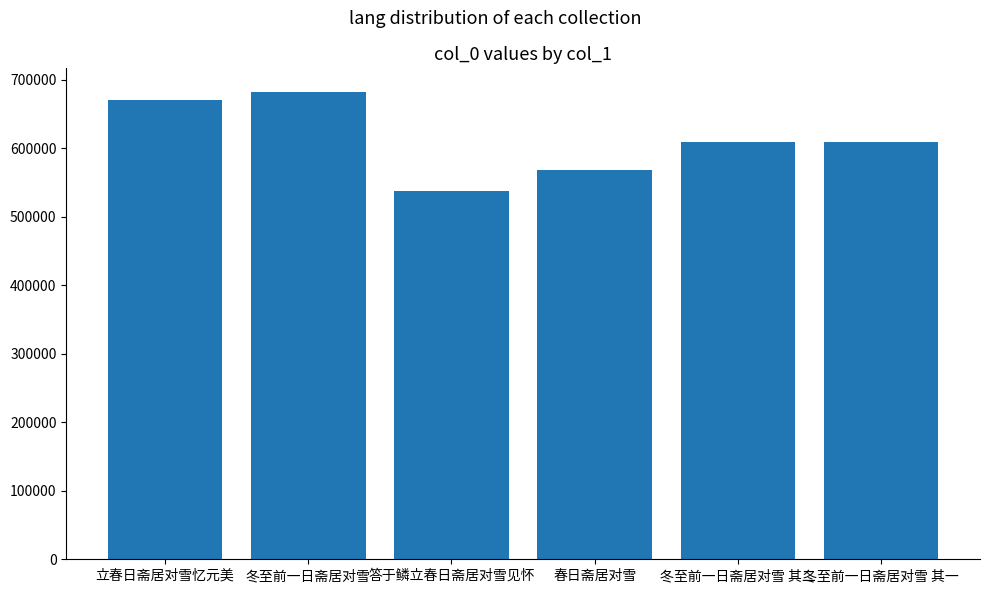

What value does the data have at 春日斋居对雪?

568433